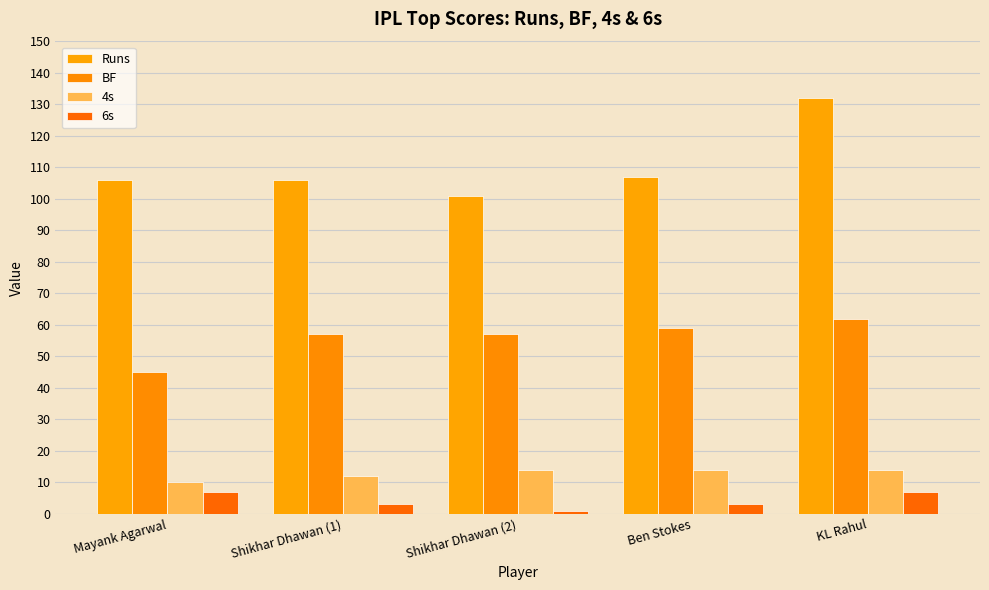

Which category has the highest value in the 4s series?

Shikhar Dhawan (2)